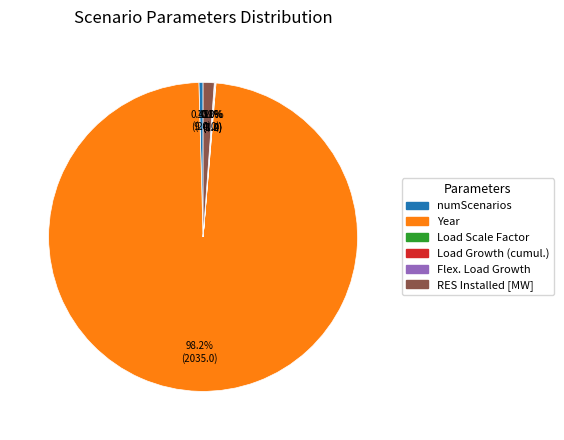

Is there a majority slice in this chart?

Yes